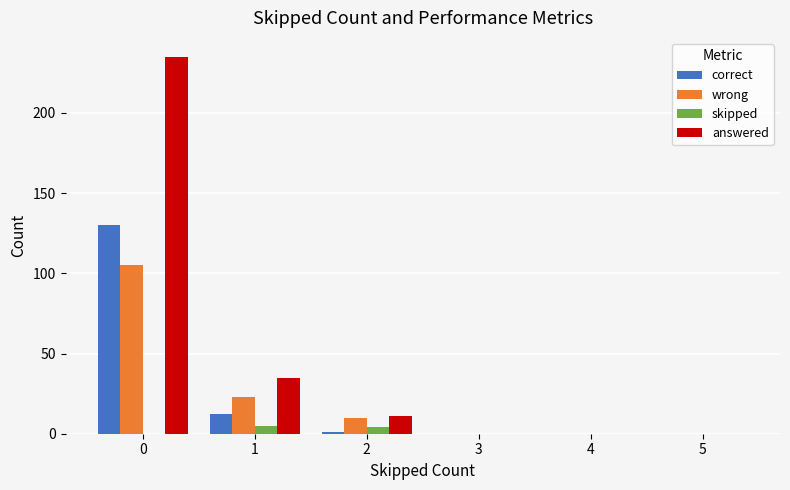

The value of correct at 3 is 0. True or false?

True